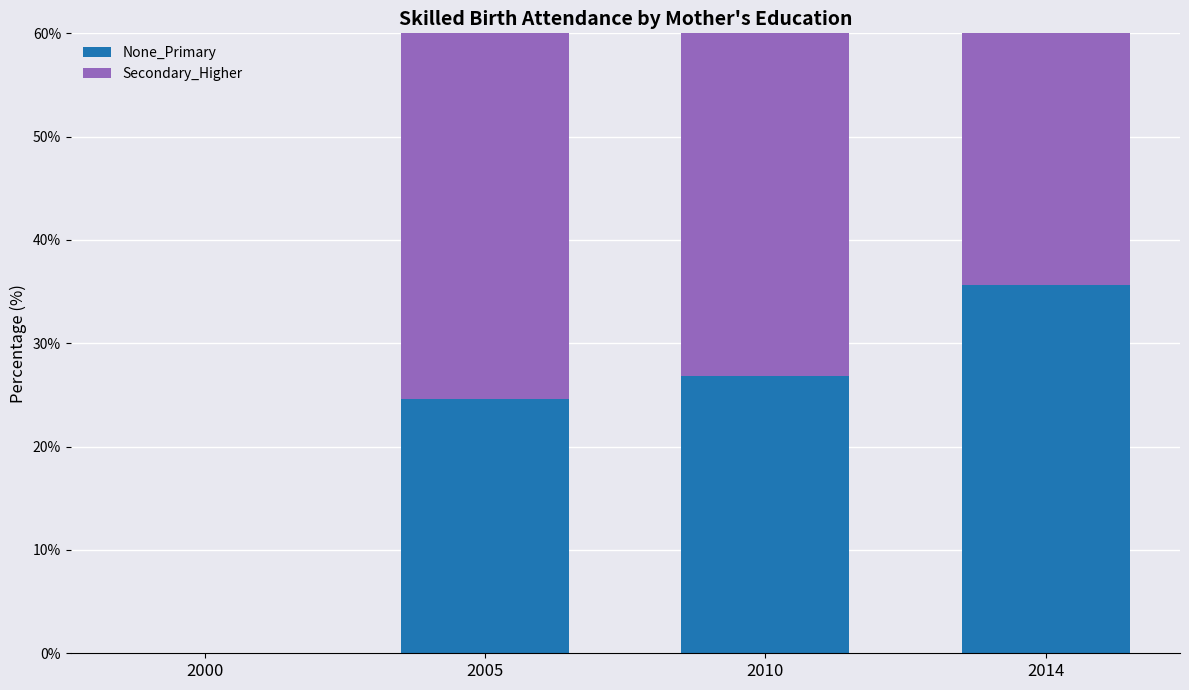

At 2014, list the series in order from largest to smallest.

Secondary_Higher, None_Primary